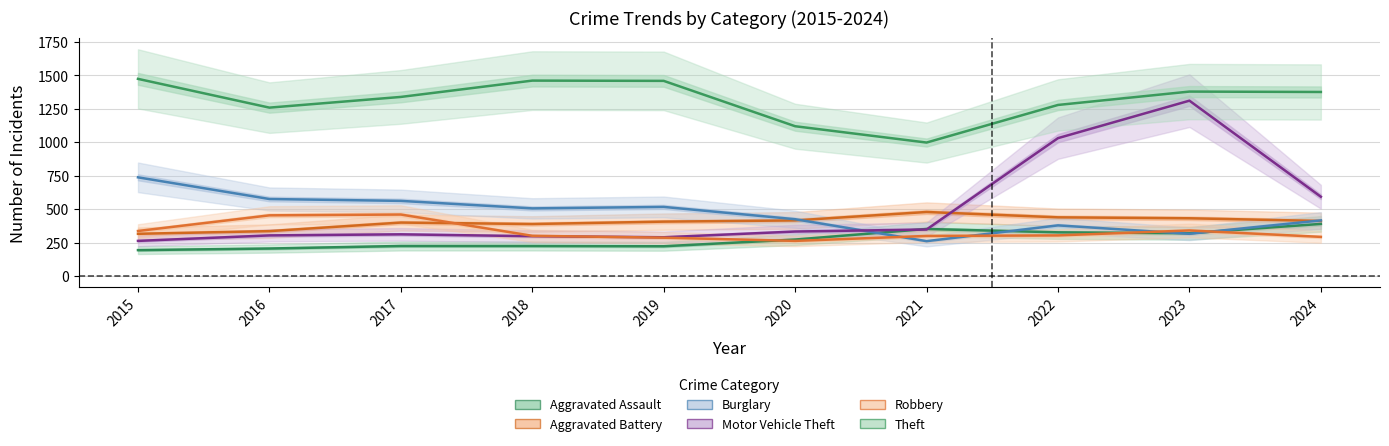

What is the smallest value displayed?

194